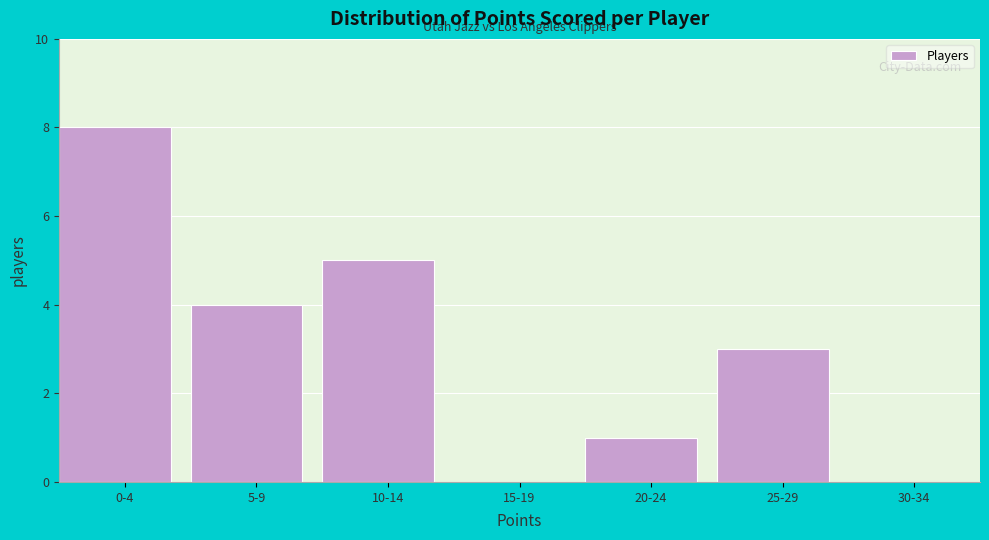

Reading left to right, transcribe all the data shown in this chart.

0-4=8	5-9=4	10-14=5	15-19=0	20-24=1	25-29=3	30-34=0